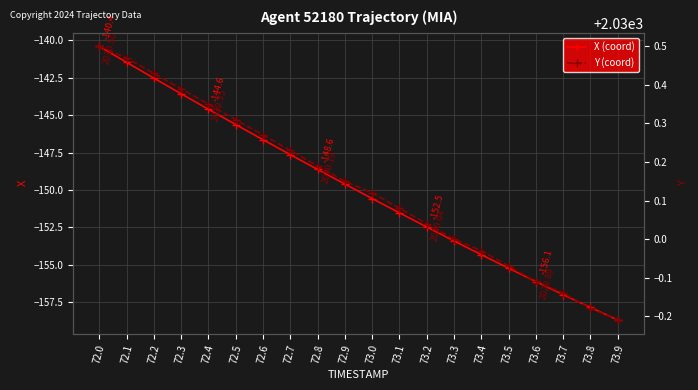

Does the chart display data point markers on the line(s)?

Yes